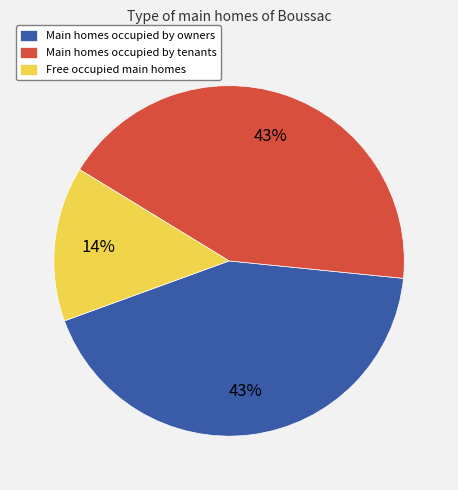

Is it true that Free occupied main homes is 14% of the pie?

True